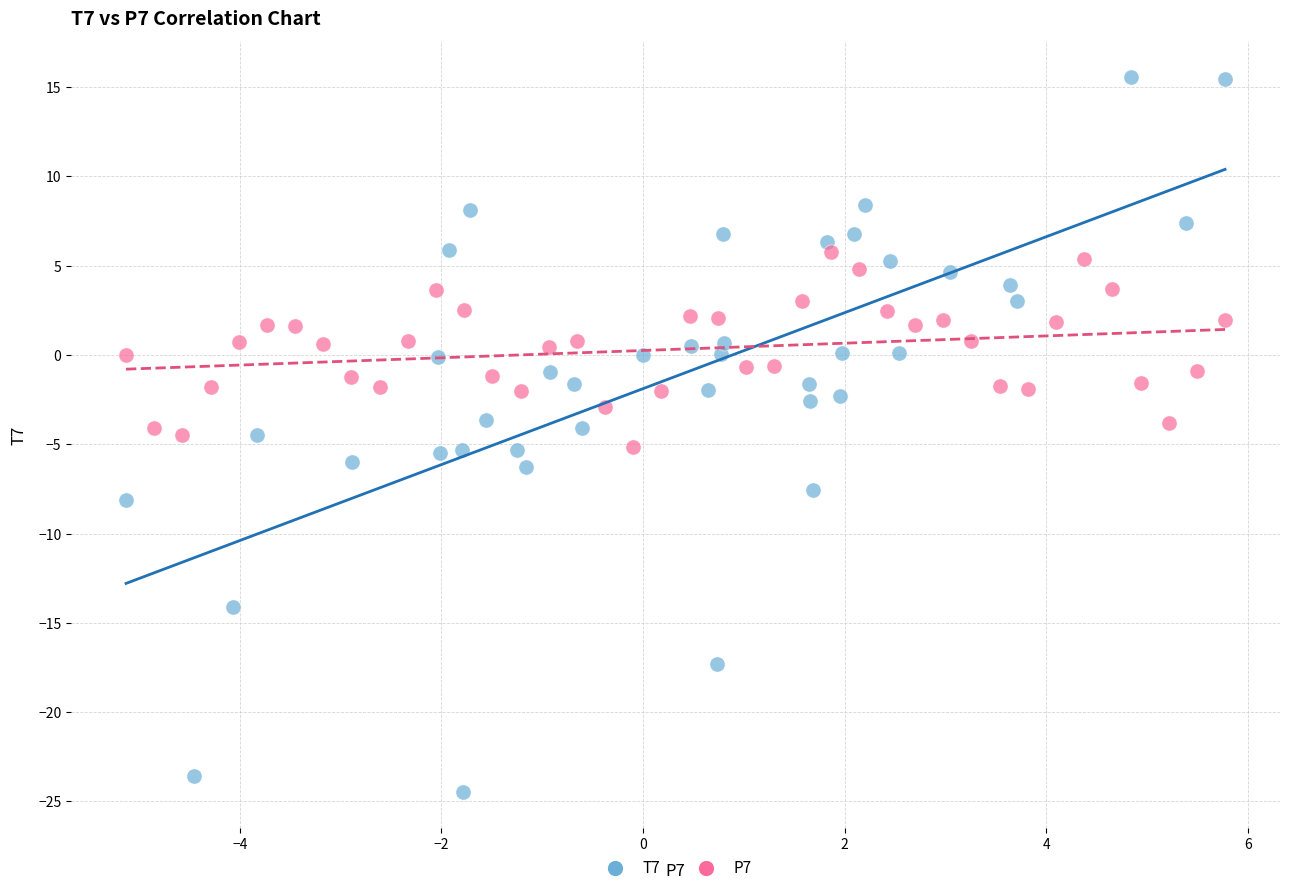

Which series has the widest spread of Y values?

T7